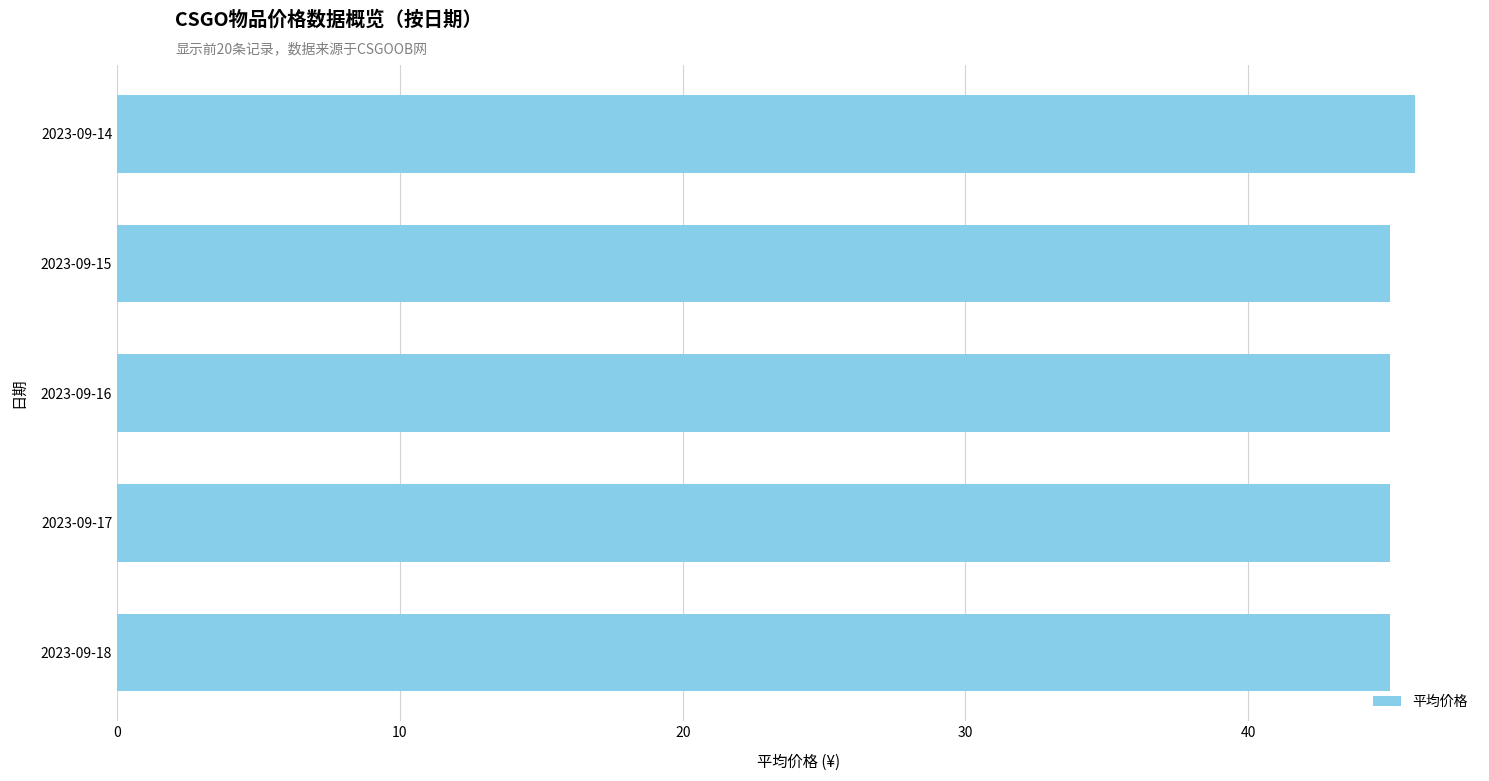

Does the chart contain stacked bars?

No